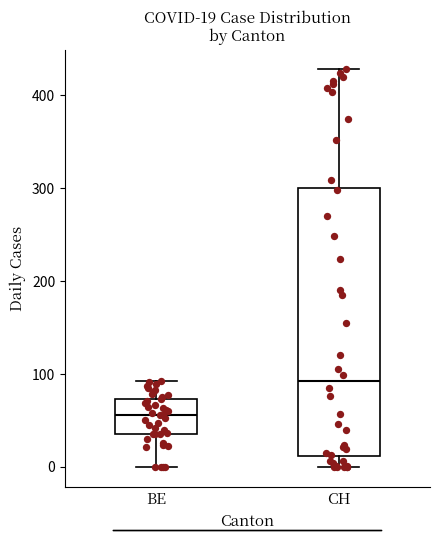

Which box is the tallest, from its lower edge to its upper edge?

CH